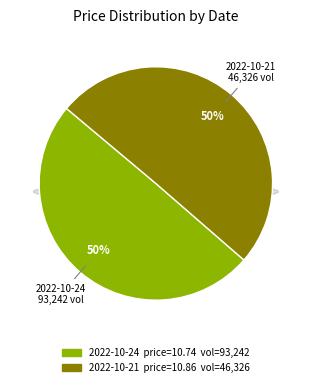

What percentage is NOT represented by 2022-10-24?

50.3%